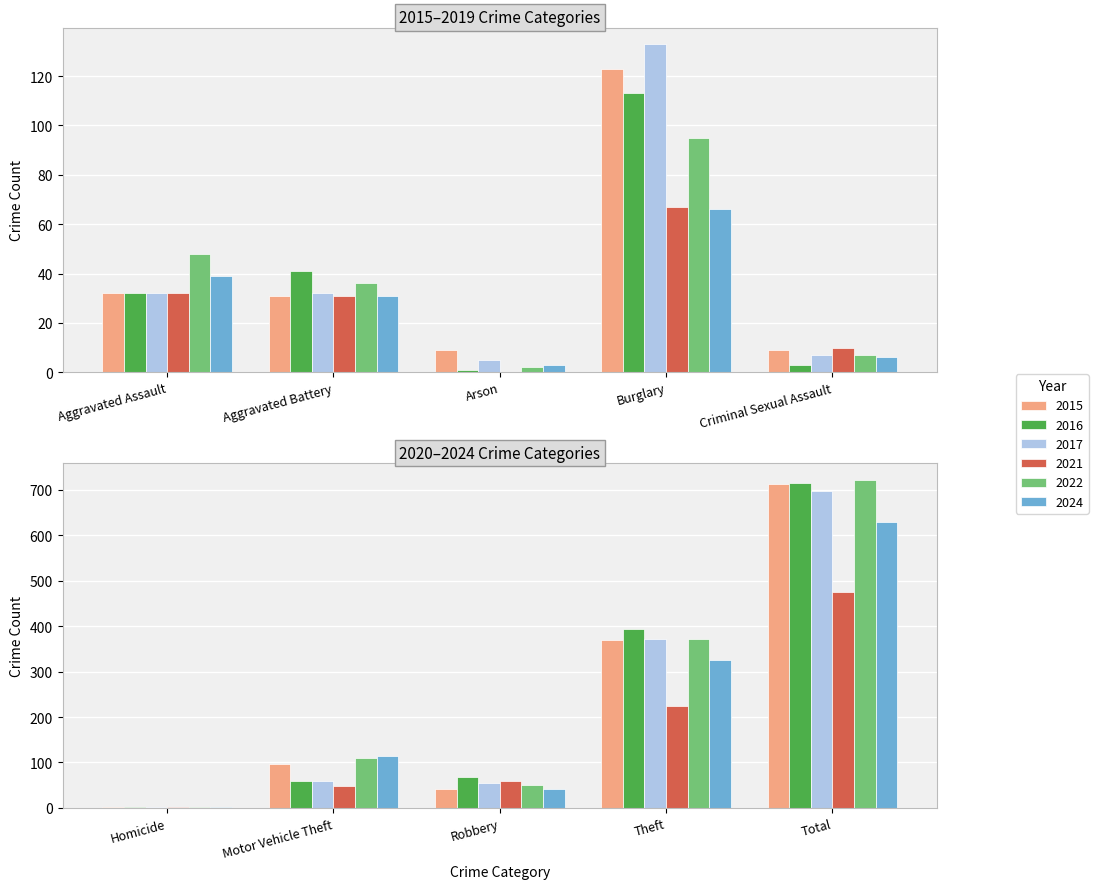

At how many categories does at least one series exceed 581?

1